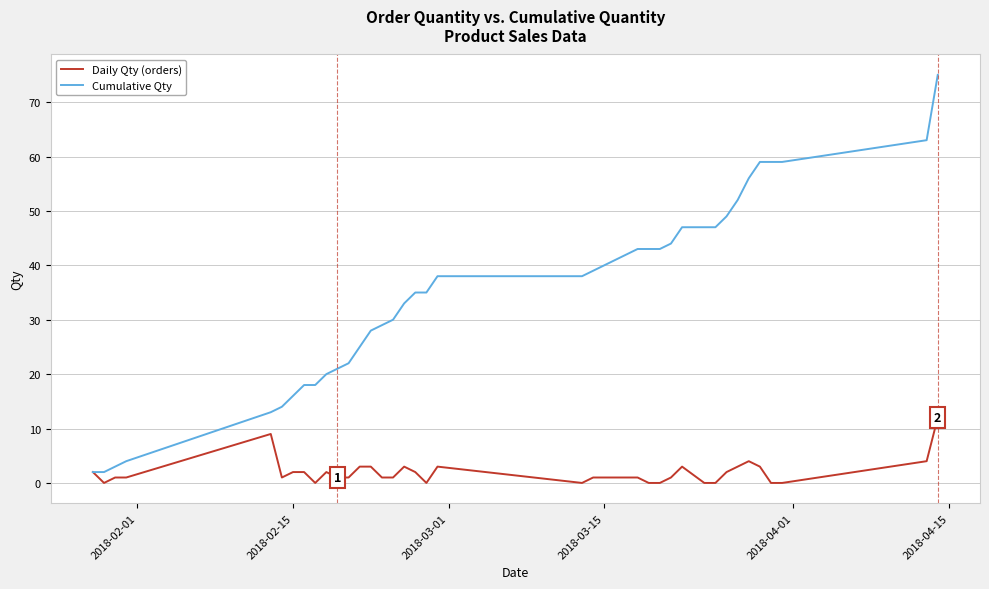

Rank the series by their maximum value, from highest to lowest.

Cumulative Qty, Daily Qty (orders)